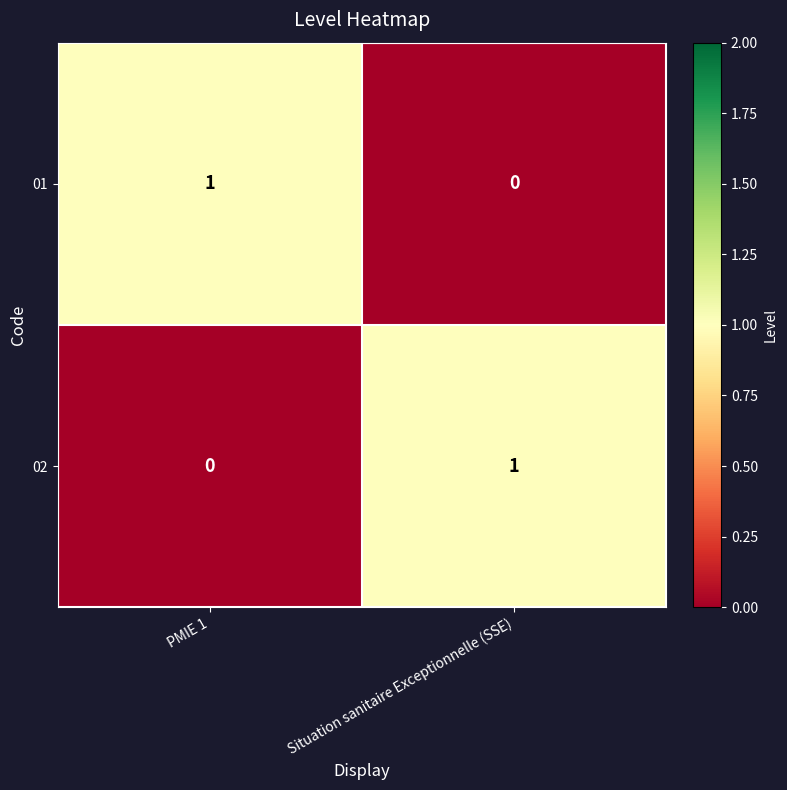

What is the spread (max minus min) of values at Situation sanitaire Exceptionnelle (SSE)?

1